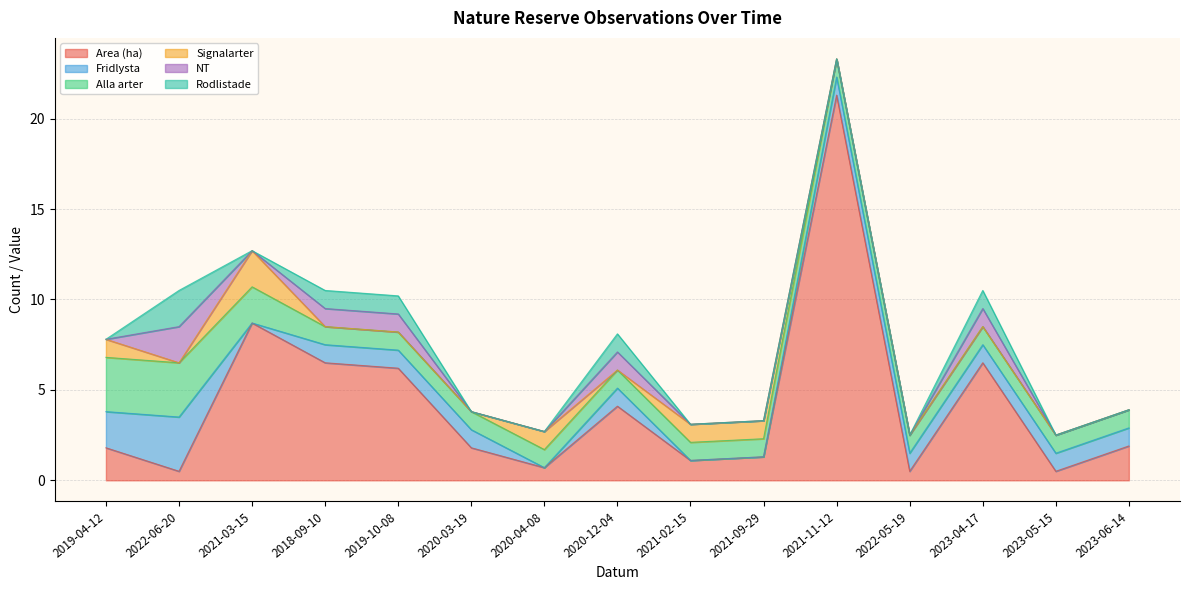

How many values in the Area (ha) series exceed 1?

11